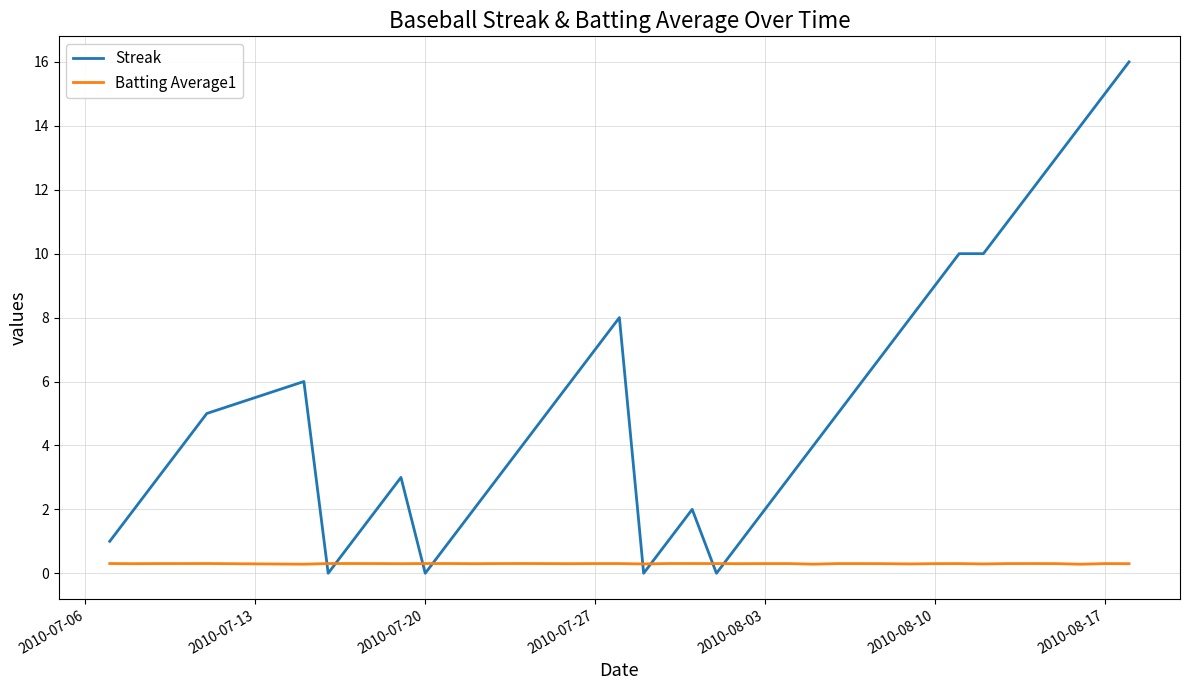

Which series has the largest total across all categories?

Streak